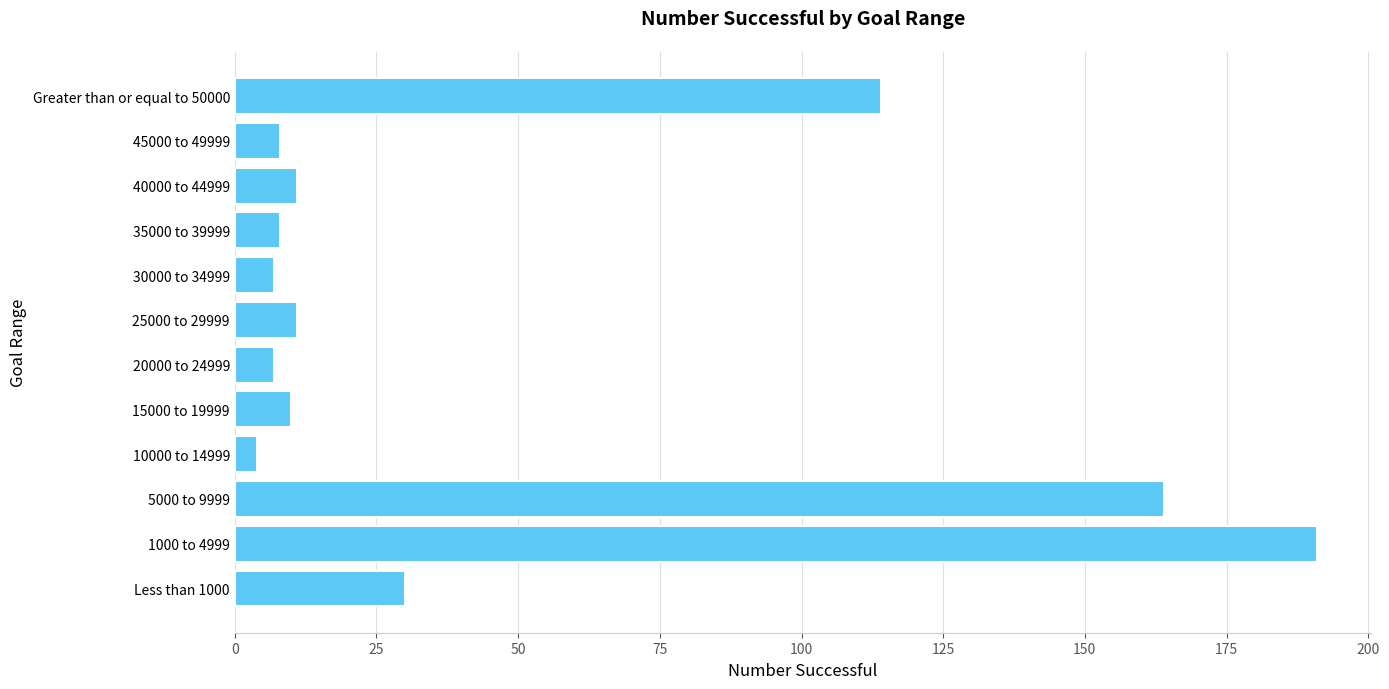

What is the change in value from 5000 to 9999 to 20000 to 24999?

-157